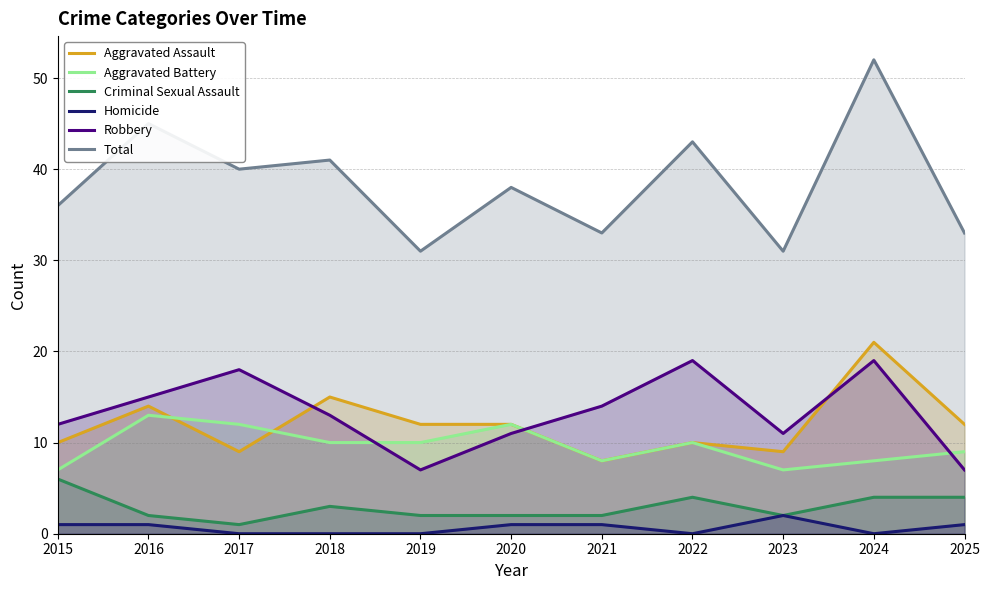

The value of Homicide at 2020 is 1. True or false?

True